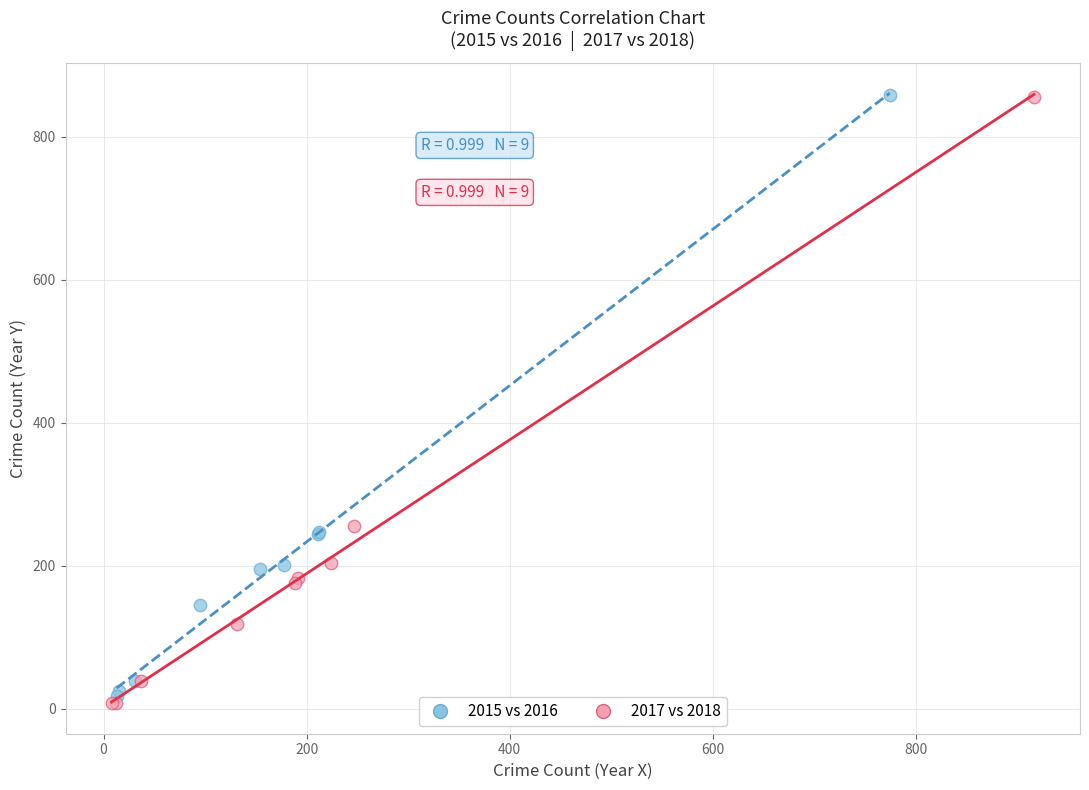

Which series has the largest Y range (max minus min)?

2017 vs 2018